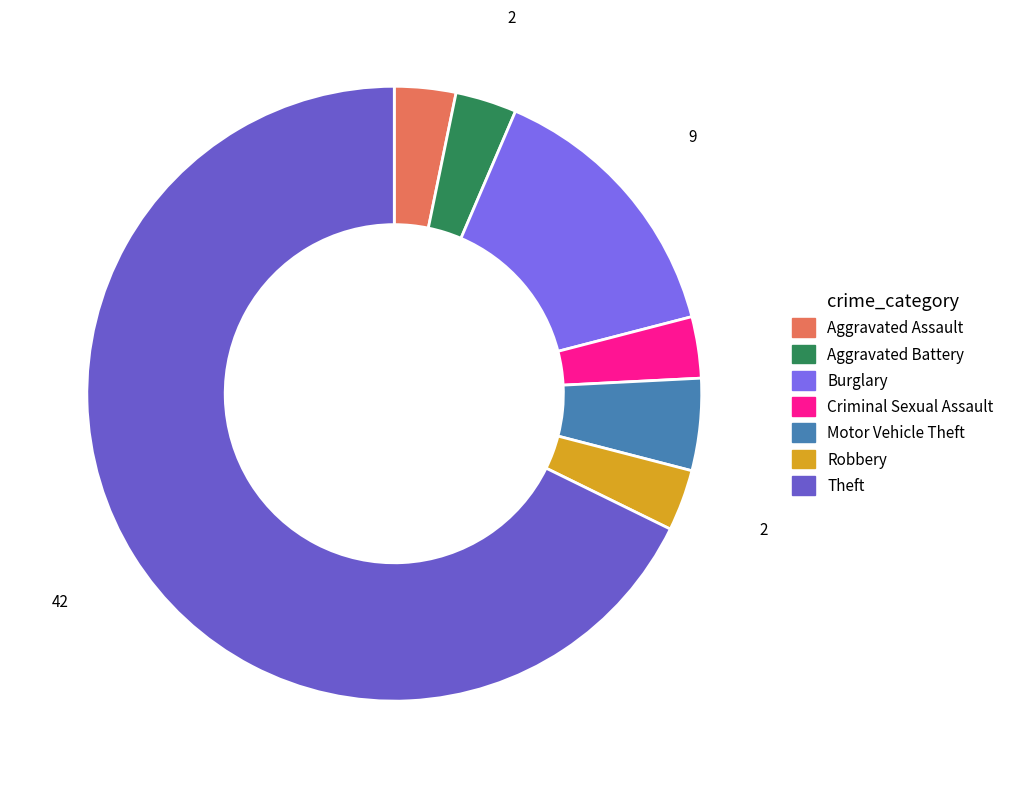

Count the number of slices in the pie.

7